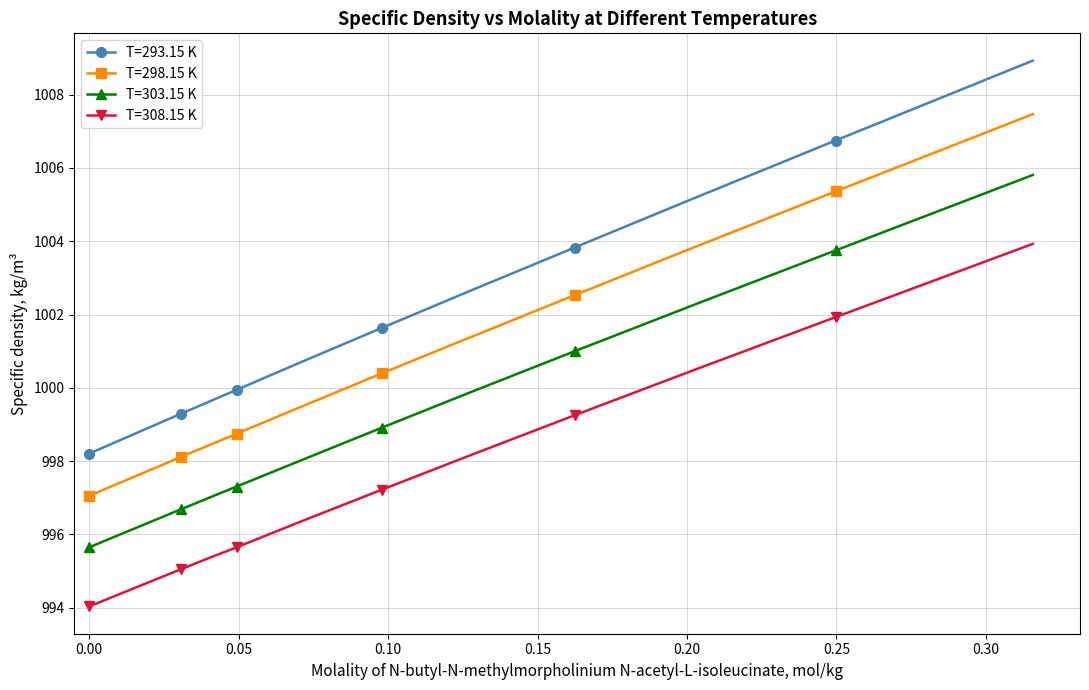

Which series has the largest total across all categories?

T=293.15 K